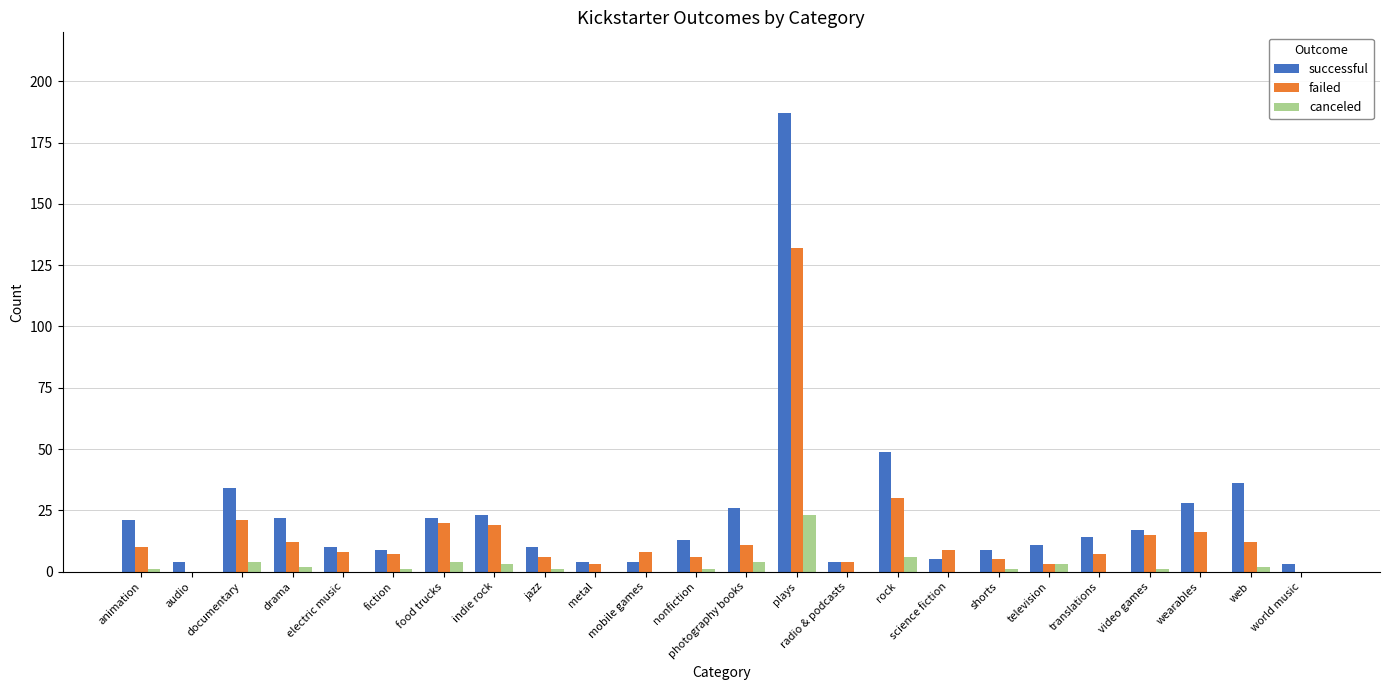

The value of failed at world music is 0. True or false?

True